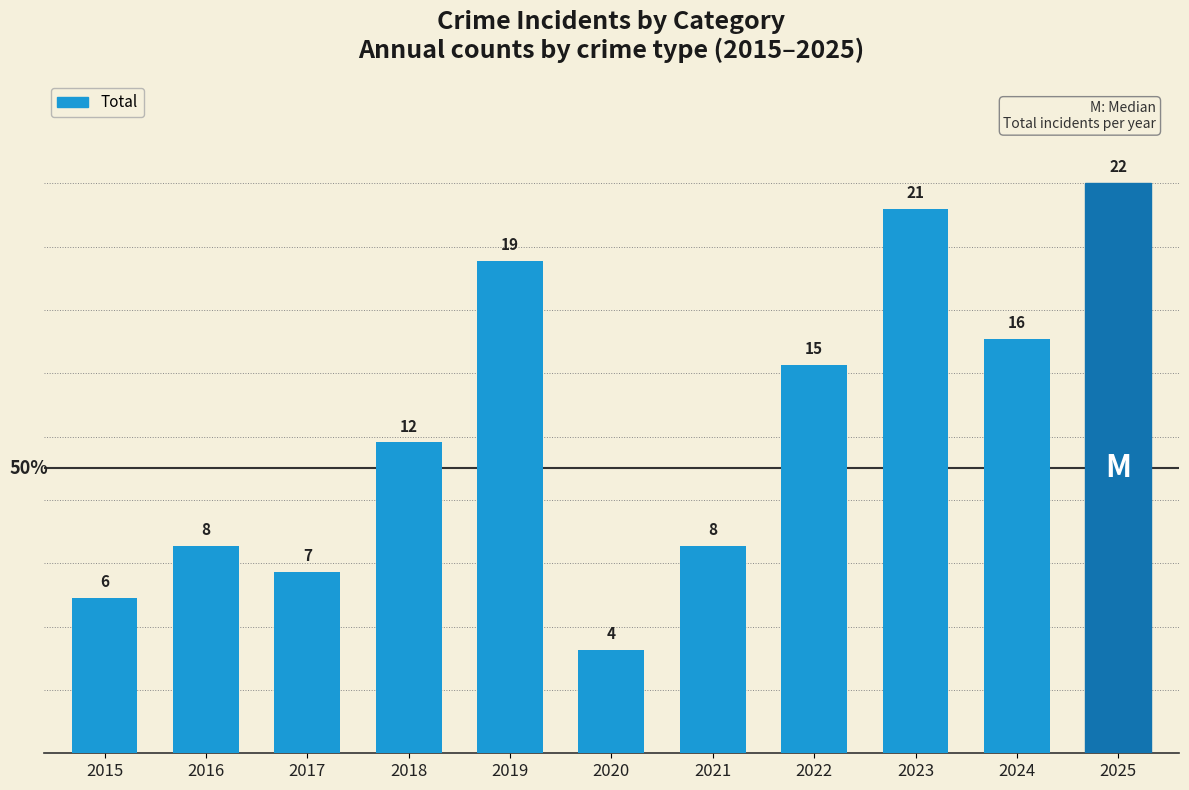

What is the ratio of the value at 2022 to the value at 2017?

2.1